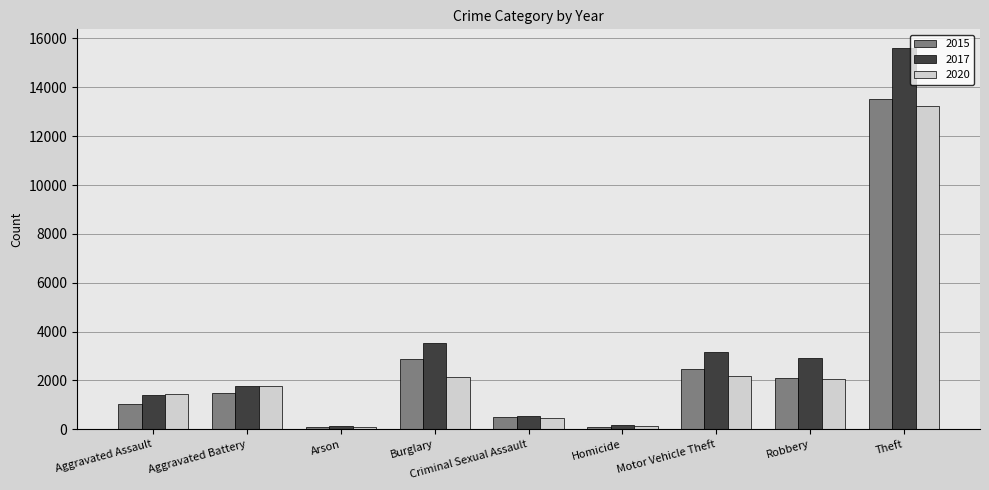

What are all the series names shown in the legend?

2015, 2017, 2020